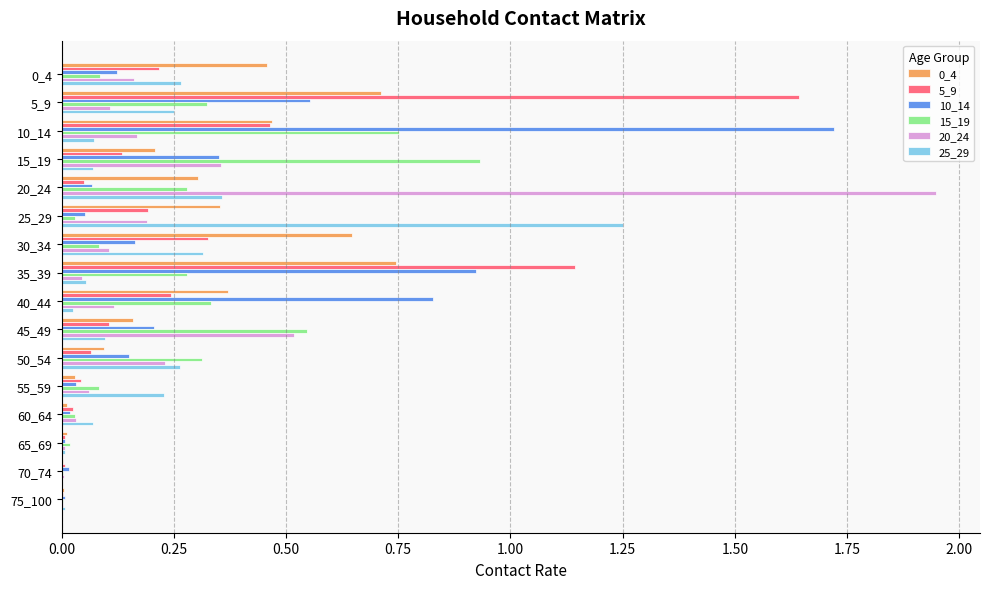

What is the total value across all series at 15_19?

2.0